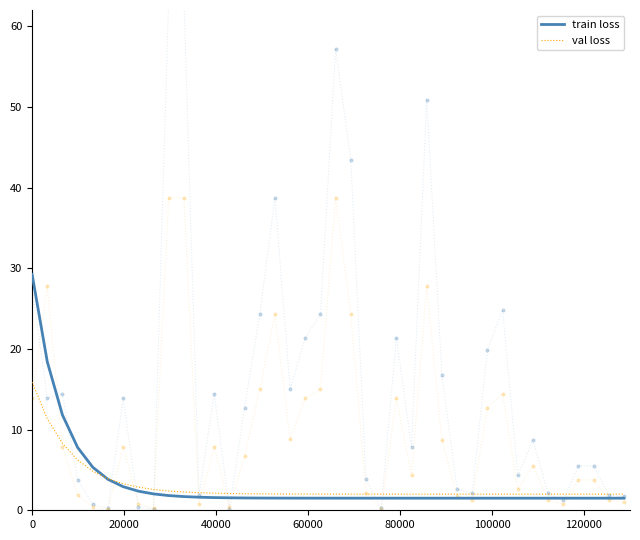

Which series has the largest Y range (max minus min)?

train loss